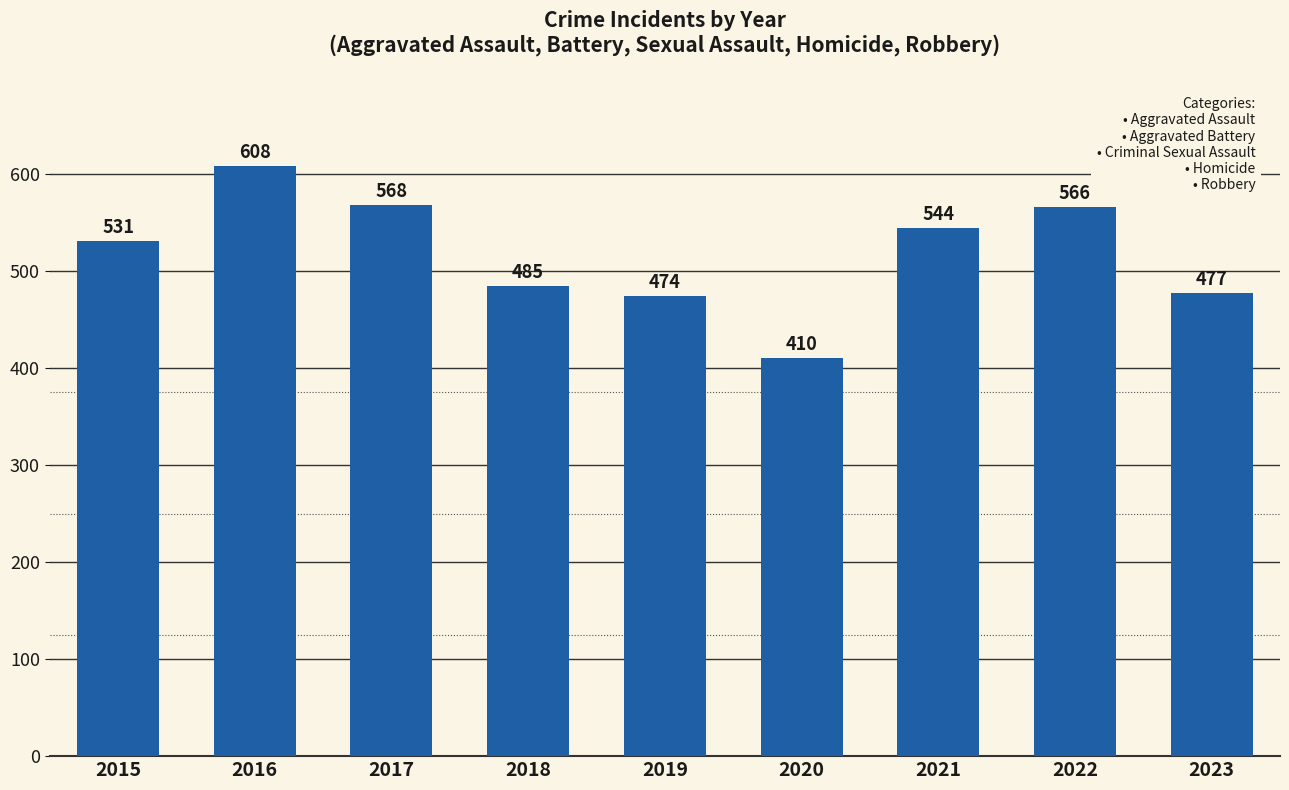

At which category does the chart reach its peak across all series?

2016